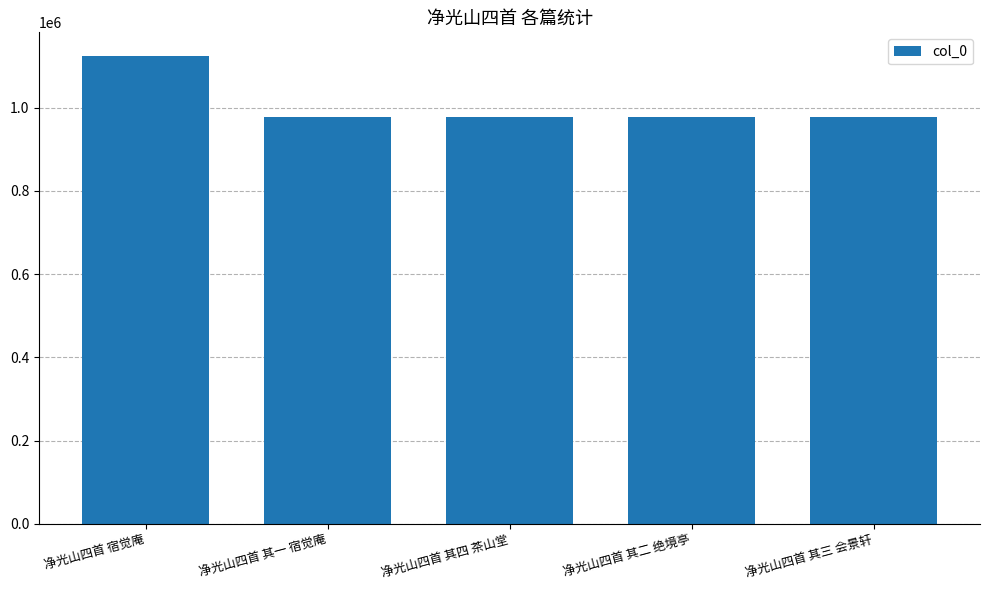

How many categories are shown in the chart?

5